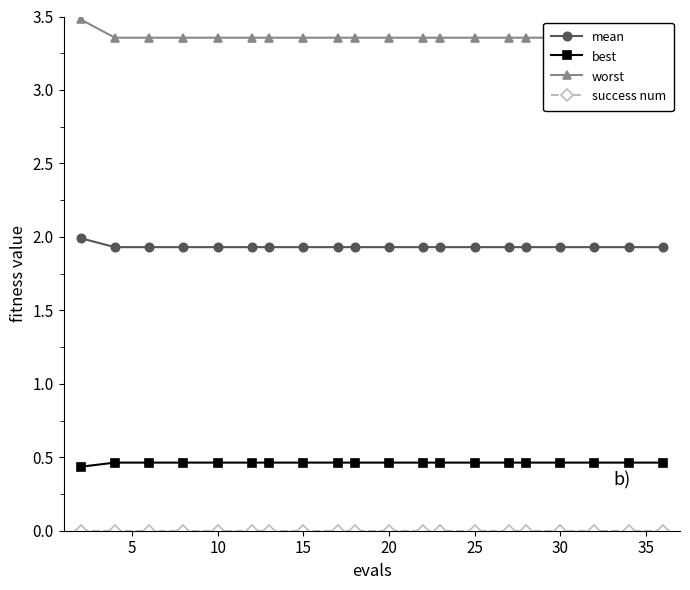

Is it true that mean equals 1.1 at 15?

False